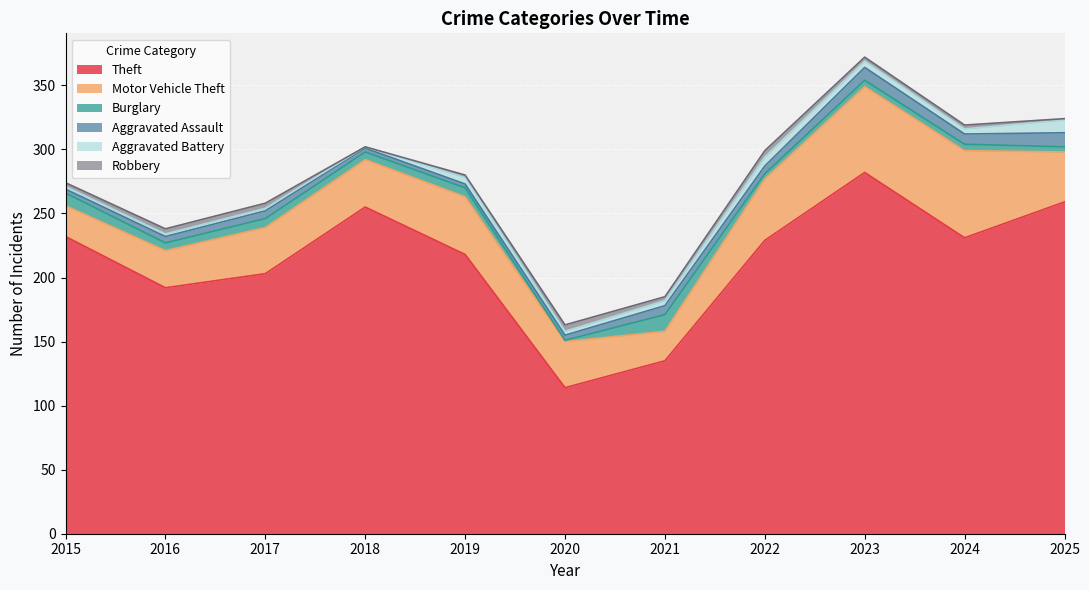

True or false: Theft and Robbery cross at least once.

False